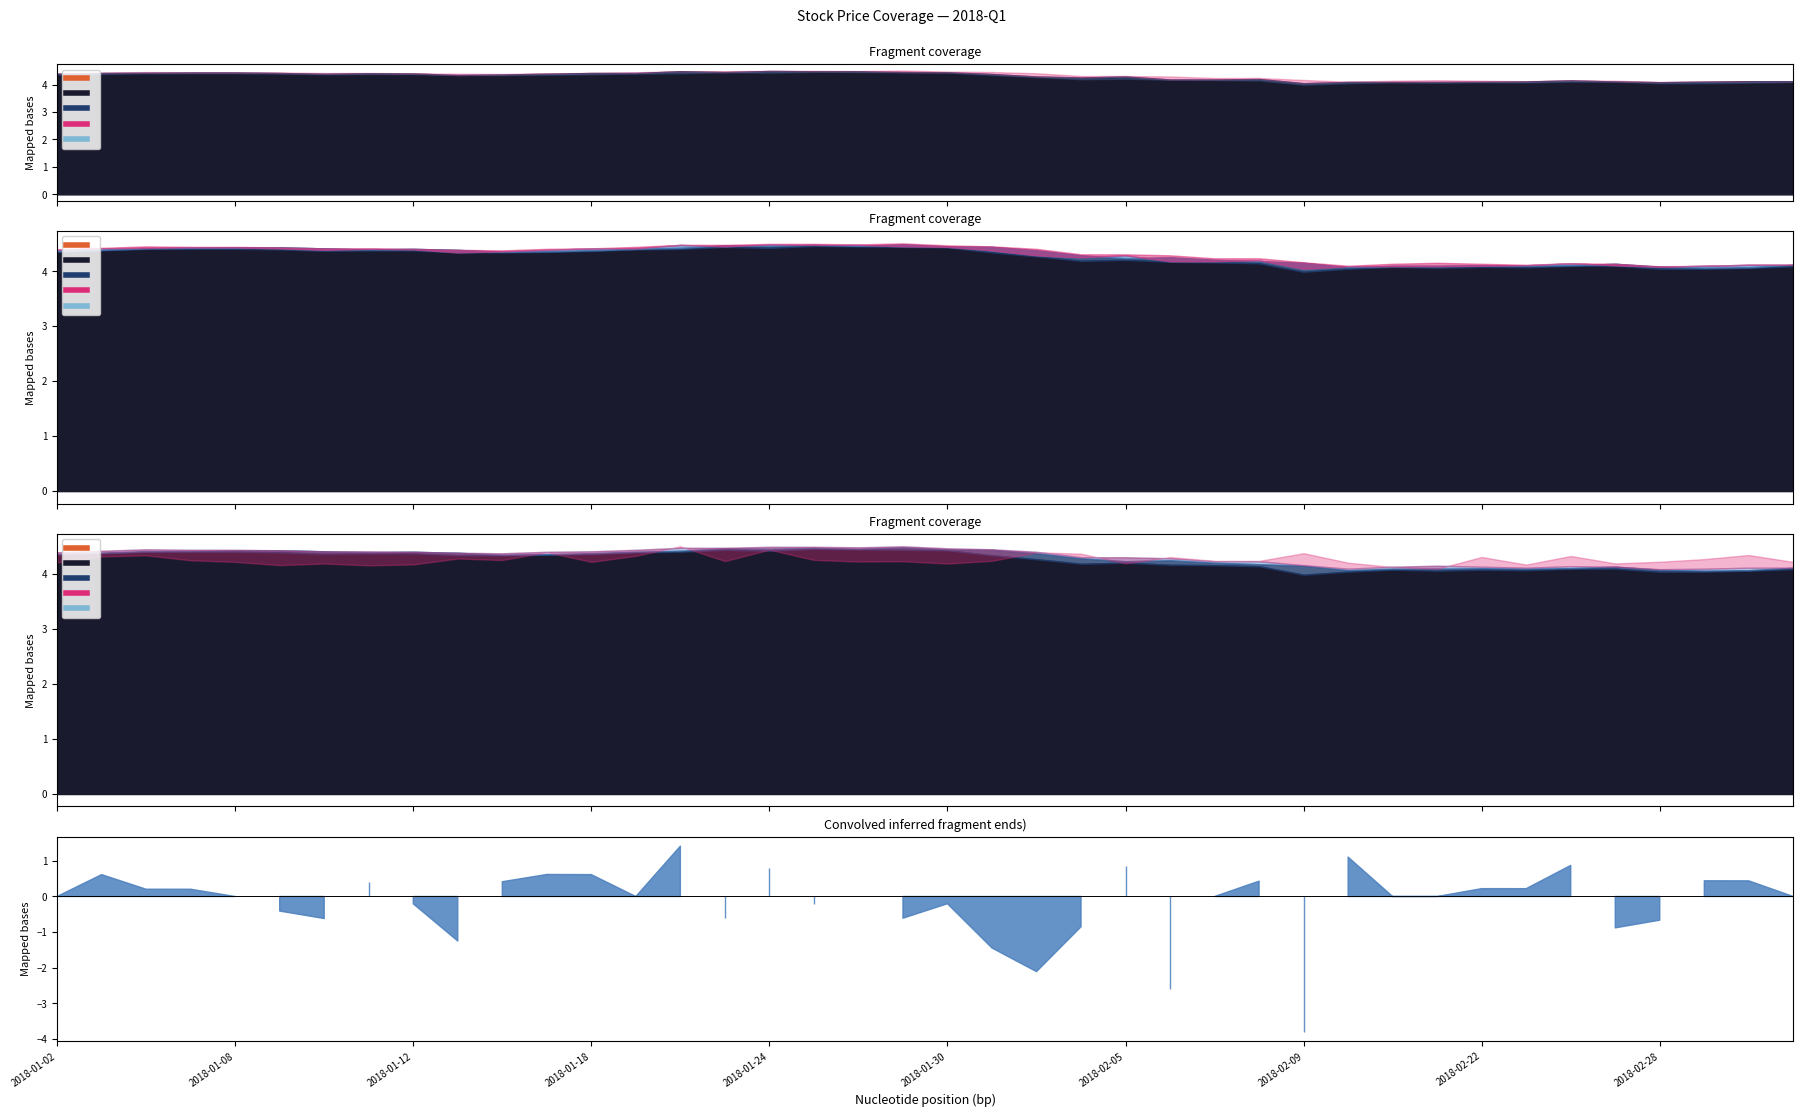

The low series shows 4.4 at 2018-01-05. True or false?

True